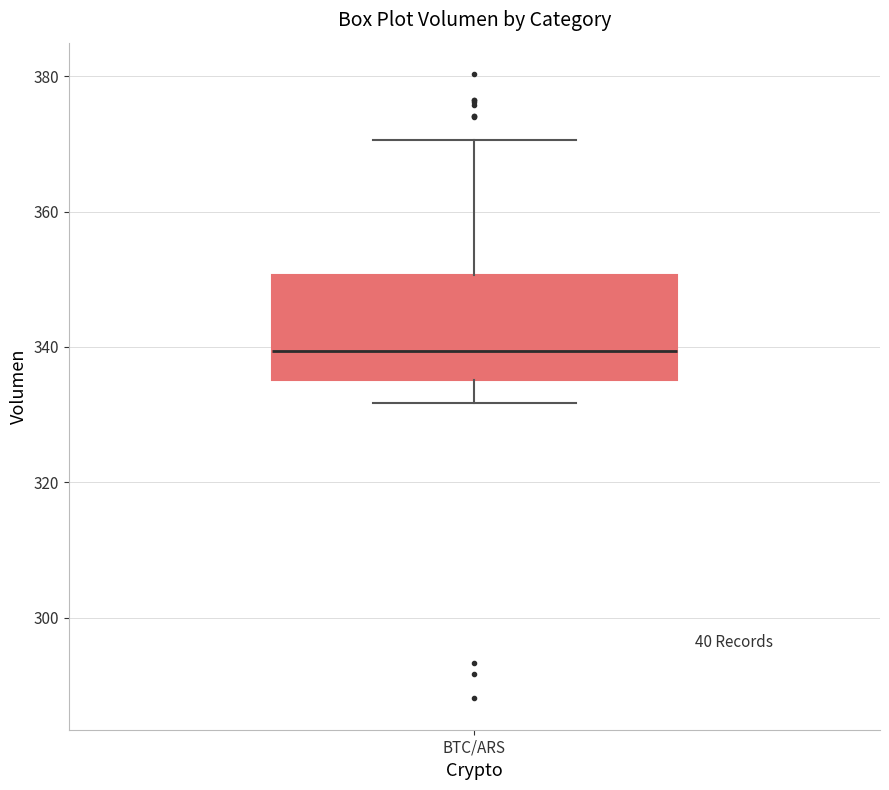

Read this box plot against the y-axis: the position of the median line, the range covered by the box, and the ends of both whiskers. The values are not printed on the chart, so give them approximately, as read against the axis.

median 340, box 336 to 350, whiskers 332 to 370